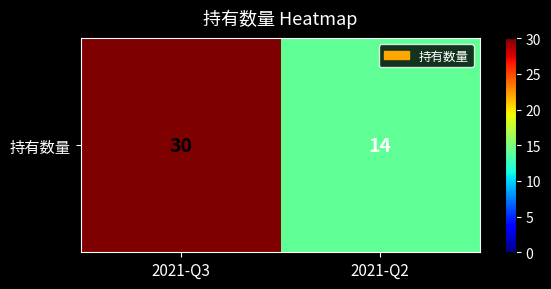

What is the sum of the values at 2021-Q2 and 2021-Q3?

44